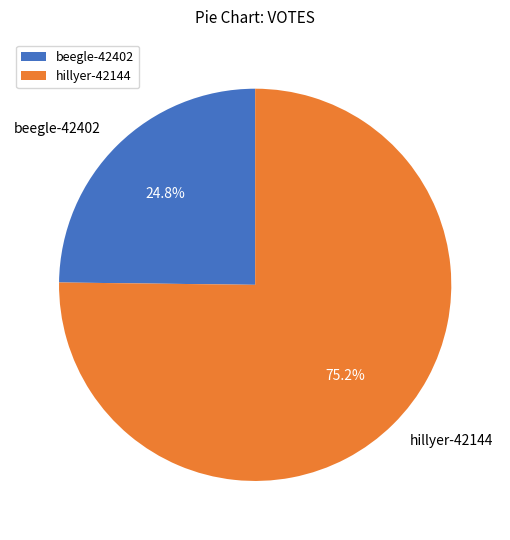

How many slices are in this pie chart?

2